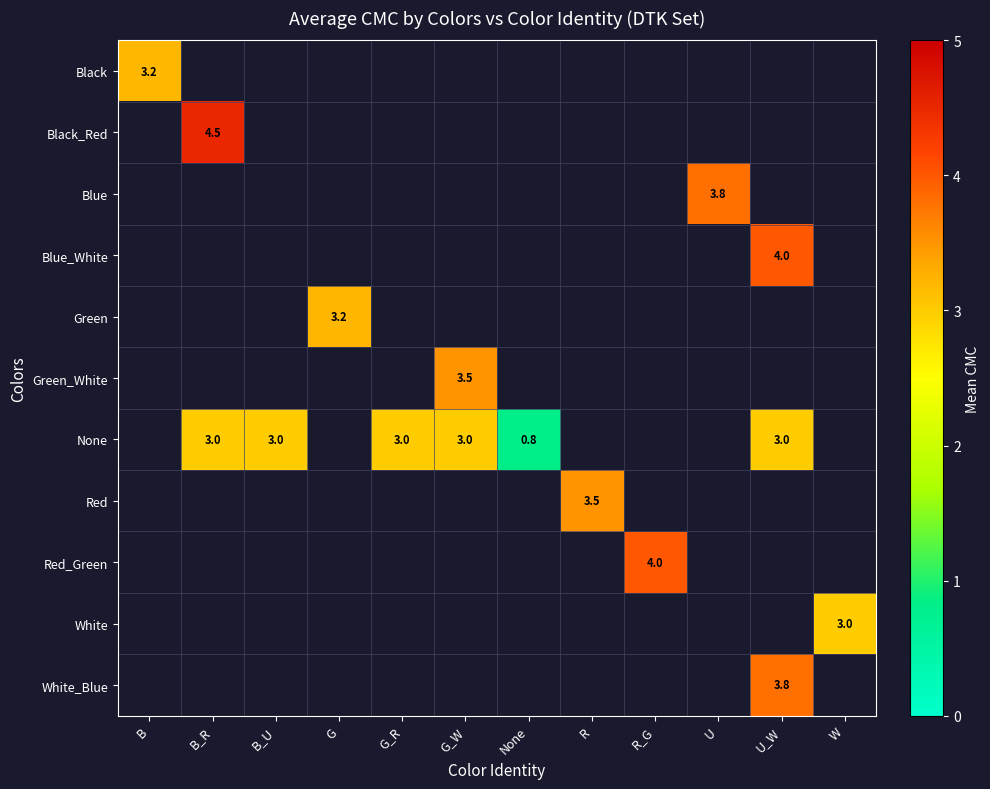

Which label corresponds to the largest value in the chart?

B_R